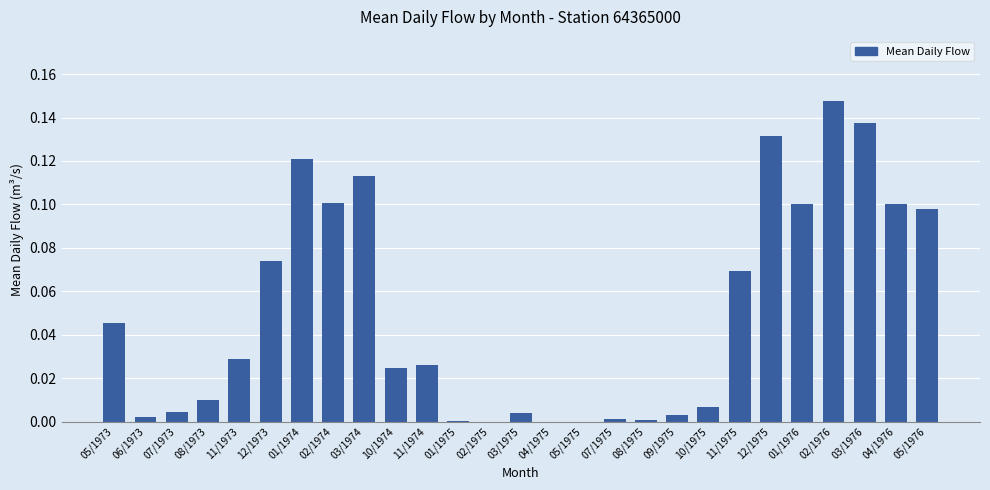

True or false: the data shows 0.0 at 02/1975.

True